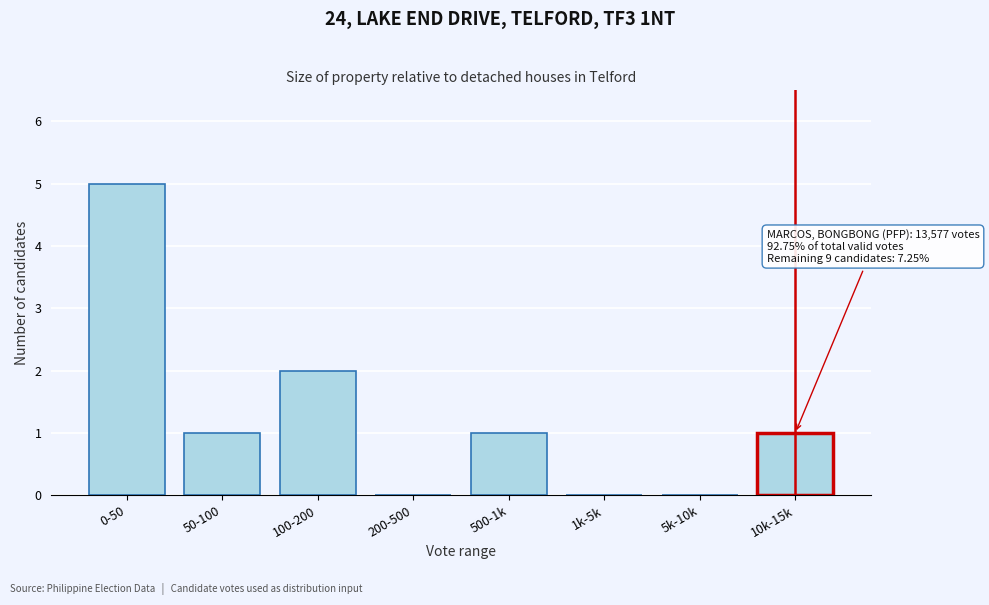

Reading right to left, transcribe all the data shown in this chart.

10k-15k=1	5k-10k=0	1k-5k=0	500-1k=1	200-500=0	100-200=2	50-100=1	0-50=5